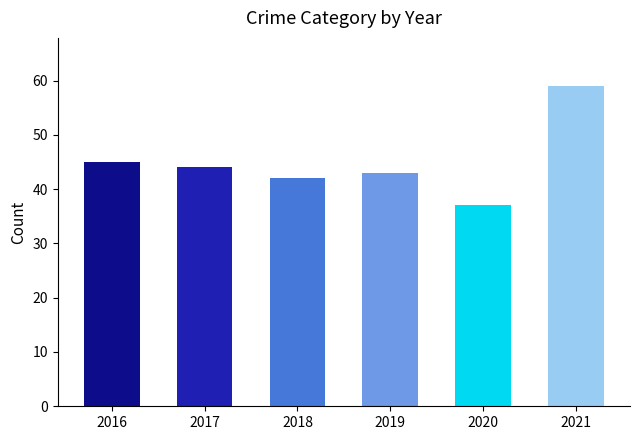

The value at 2020 is 37. True or false?

True